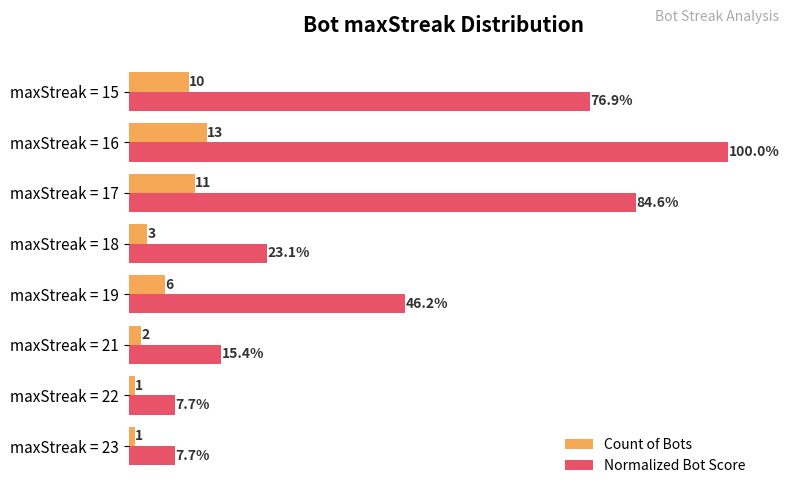

At which category is the sum across all series the highest?

maxStreak = 16